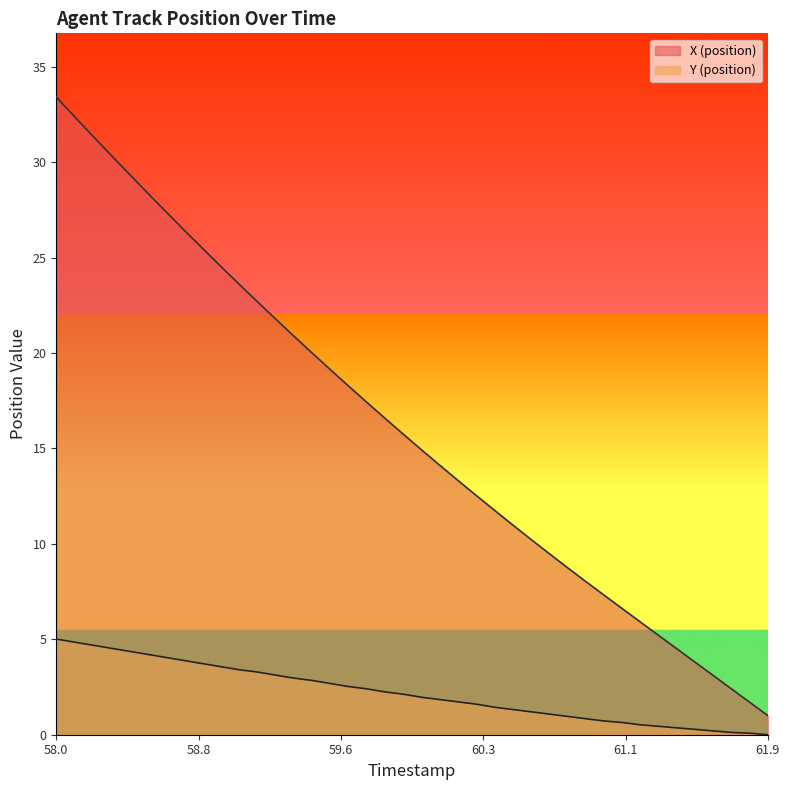

Which series has the largest range (max minus min)?

X (position)